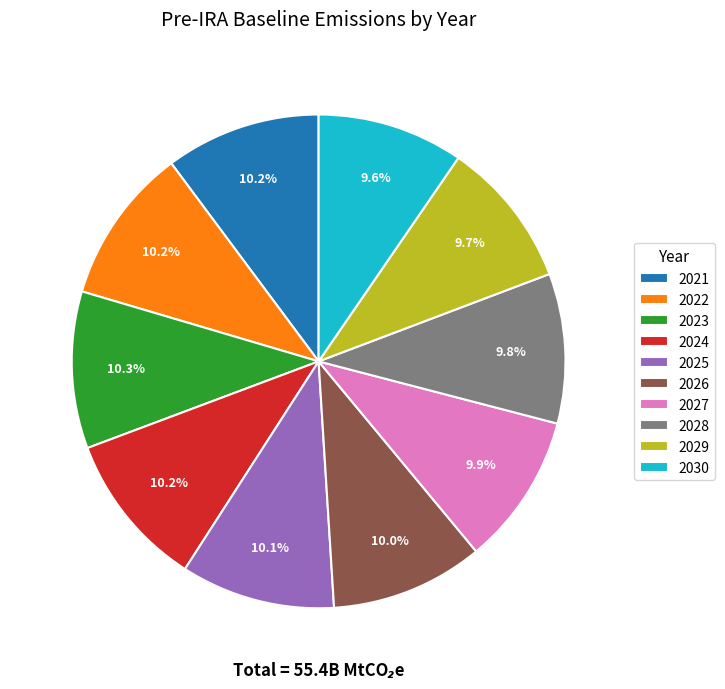

Is 2027 the majority of the pie?

No